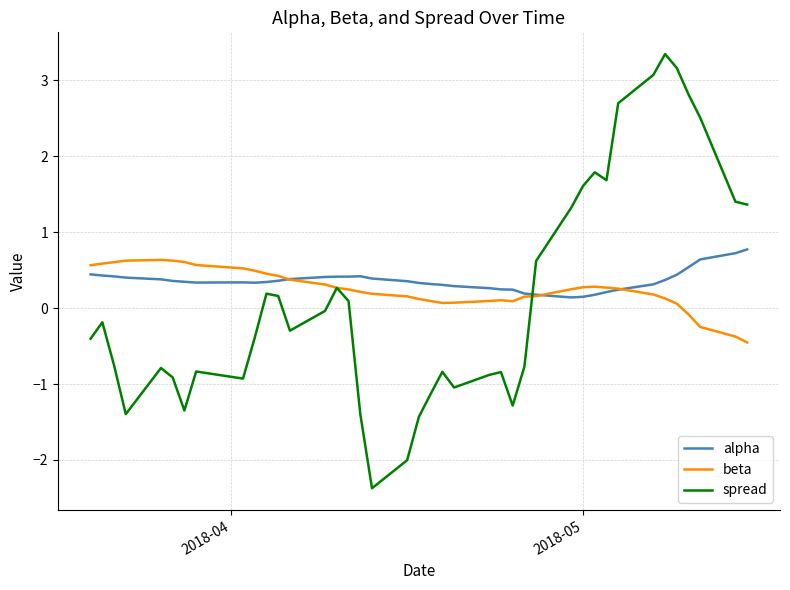

Does the chart display data point markers on the line(s)?

No